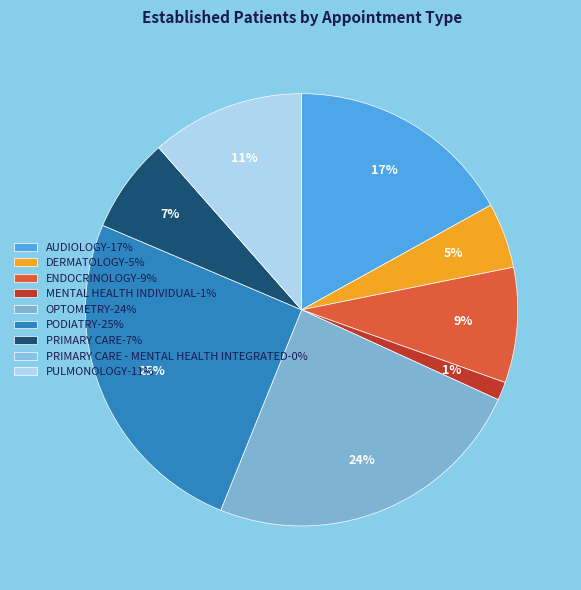

Which category has the smallest portion of the pie?

PRIMARY CARE - MENTAL HEALTH INTEGRATED